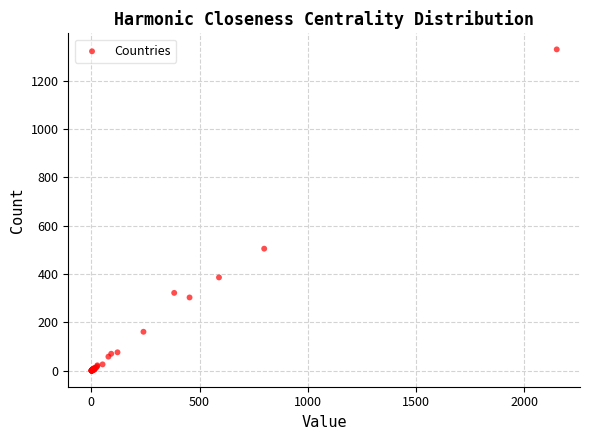

What Y value in the scatter plot is closest to 665?

505